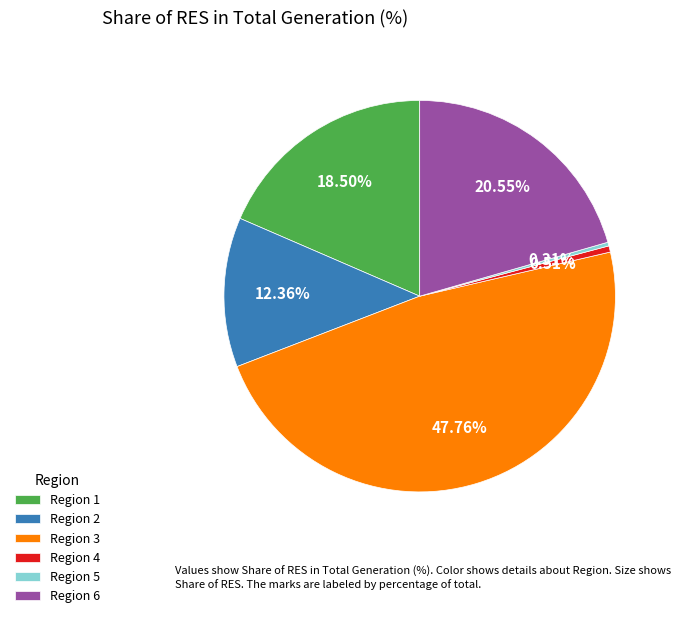

Do Region 5 and Region 2 together represent more than half of the pie?

No